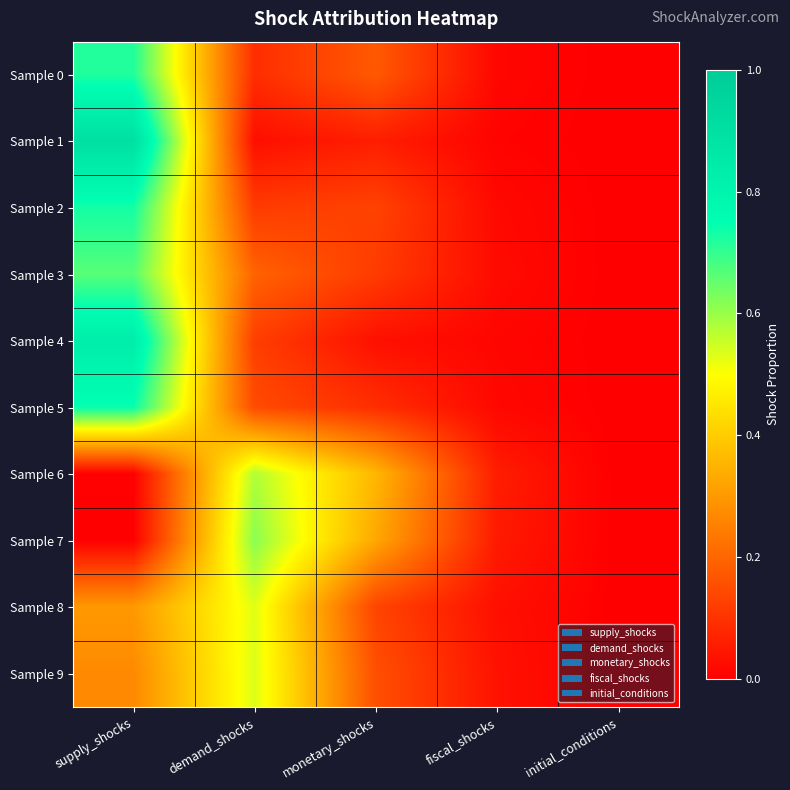

Reading left to right, what are all the values shown in this chart?

Sample 0: supply_shocks=0.7	demand_shocks=0.1	monetary_shocks=0.2	fiscal_shocks=0.0	initial_conditions=0.0
Sample 1: supply_shocks=0.9	demand_shocks=0.0	monetary_shocks=0.1	fiscal_shocks=0.0	initial_conditions=0.0
Sample 2: supply_shocks=0.7	demand_shocks=0.1	monetary_shocks=0.1	fiscal_shocks=0.0	initial_conditions=0.0
Sample 3: supply_shocks=0.7	demand_shocks=0.2	monetary_shocks=0.1	fiscal_shocks=0.0	initial_conditions=0.0
Sample 4: supply_shocks=0.8	demand_shocks=0.1	monetary_shocks=0.0	fiscal_shocks=0.0	initial_conditions=0.0
Sample 5: supply_shocks=0.7	demand_shocks=0.1	monetary_shocks=0.1	fiscal_shocks=0.0	initial_conditions=0.0
Sample 6: supply_shocks=0.0	demand_shocks=0.6	monetary_shocks=0.4	fiscal_shocks=0.1	initial_conditions=0.0
Sample 7: supply_shocks=0.0	demand_shocks=0.6	monetary_shocks=0.3	fiscal_shocks=0.1	initial_conditions=0.0
Sample 8: supply_shocks=0.3	demand_shocks=0.5	monetary_shocks=0.1	fiscal_shocks=0.0	initial_conditions=0.0
Sample 9: supply_shocks=0.3	demand_shocks=0.5	monetary_shocks=0.2	fiscal_shocks=0.0	initial_conditions=0.0